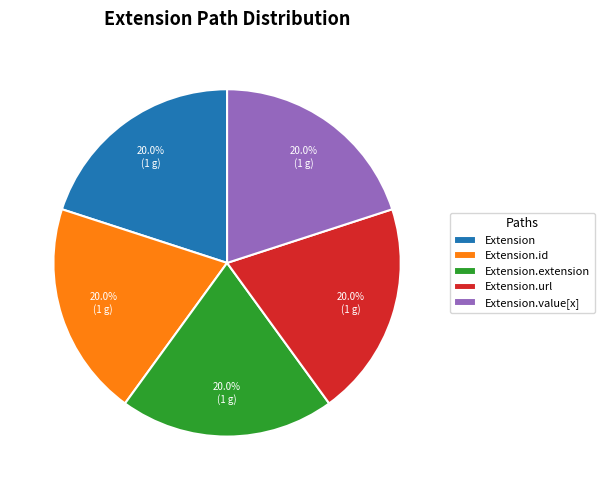

What percentage do Extension.id and Extension.url together represent?

40.0%